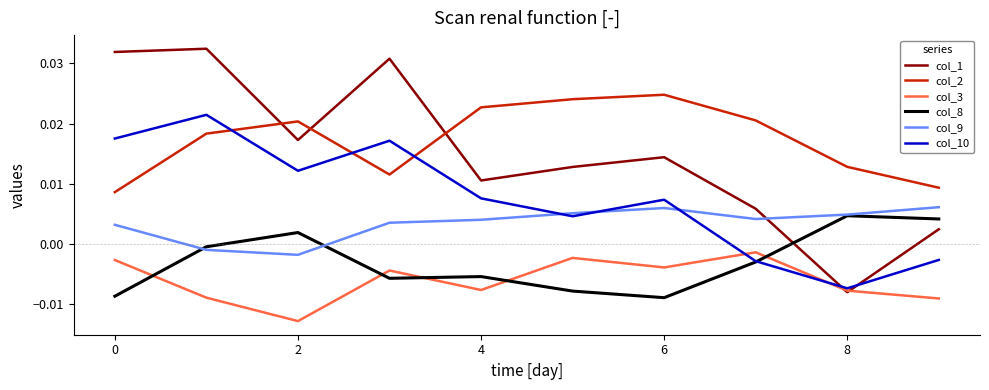

In col_8, how many points are lower than both neighbors (excluding endpoints)?

2